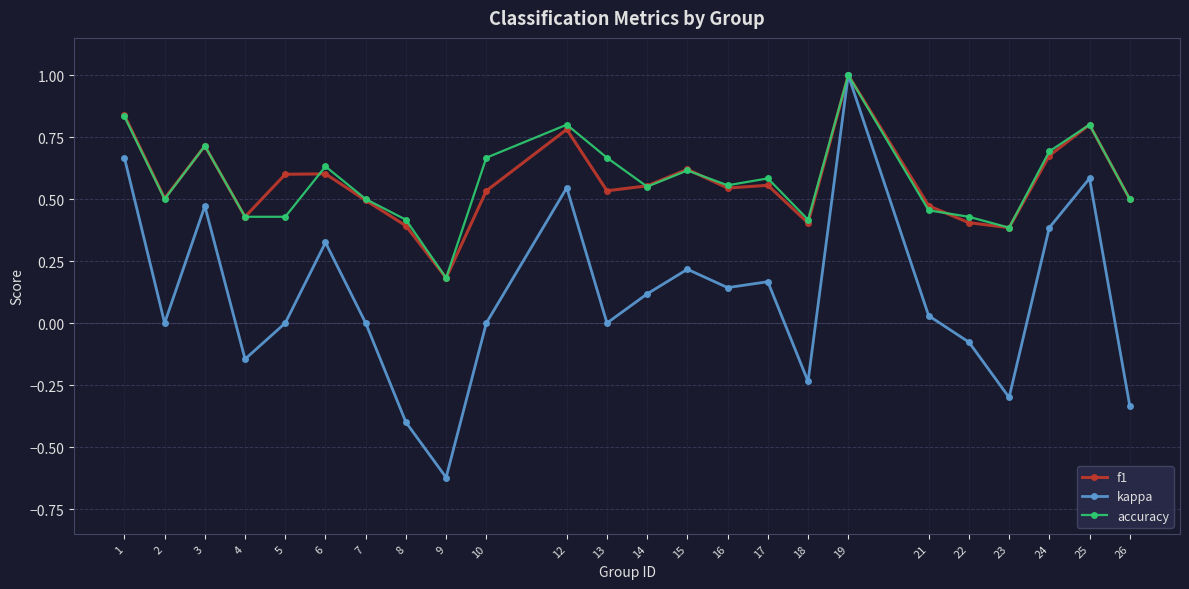

Does the chart have visible grid lines?

Yes